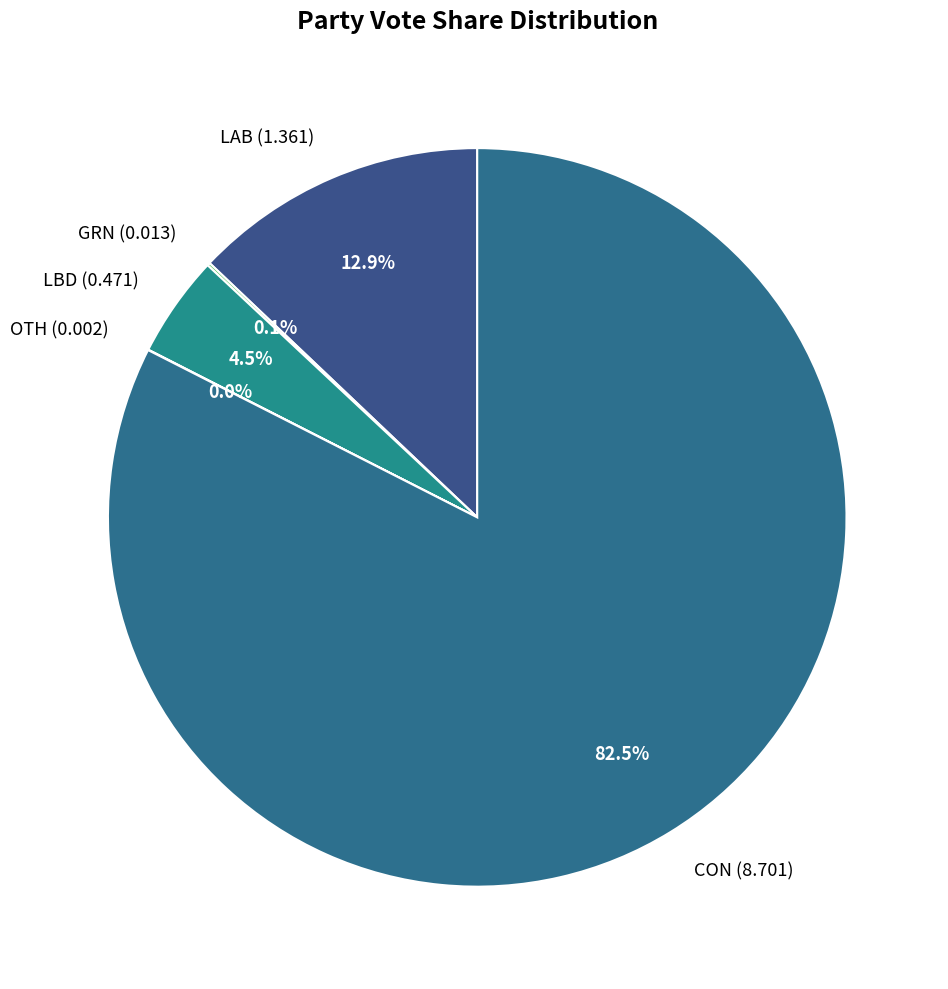

How much of the chart is everything except LBD (0.471)?

95.5%